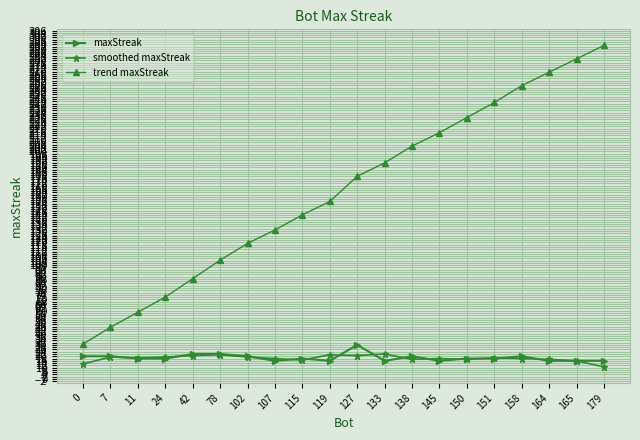

How many lines are shown in the chart?

3